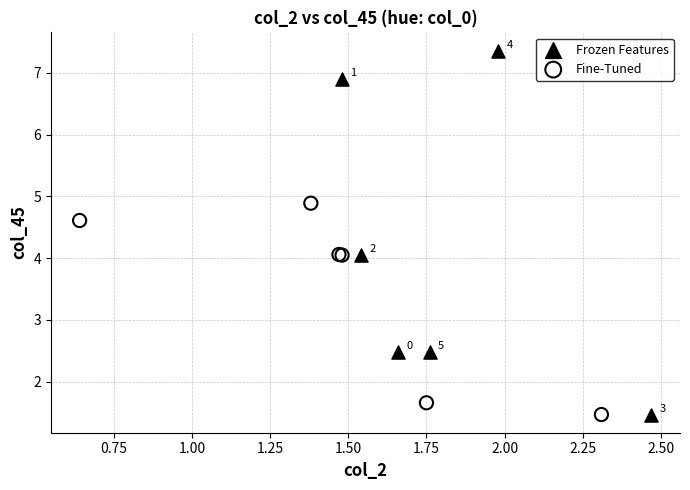

What are all the series names shown in the legend?

Frozen Features, Fine-Tuned